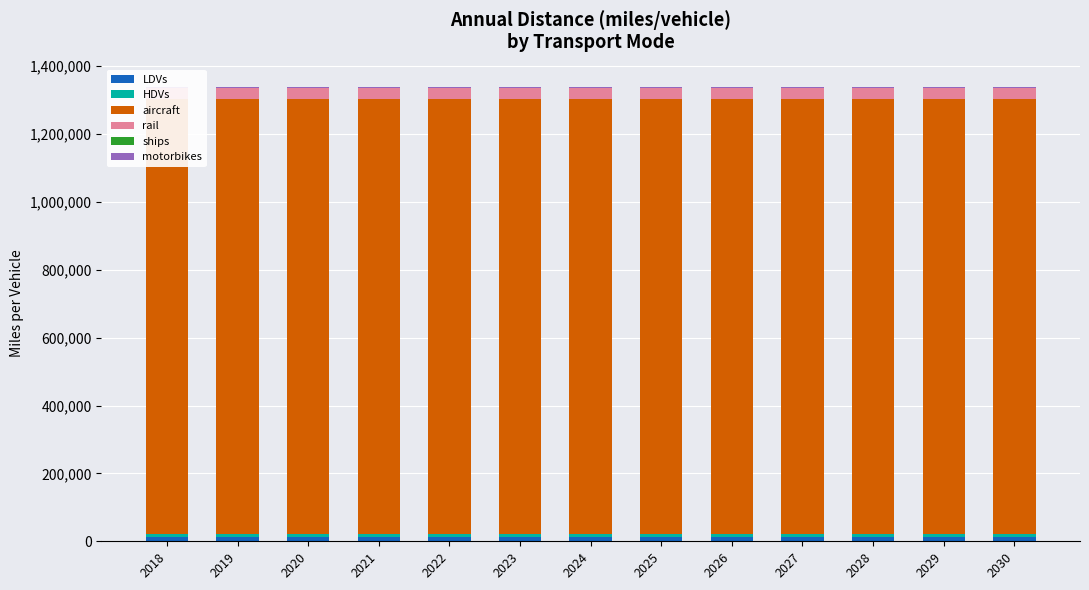

Reading right to left, transcribe all the data shown in this chart.

LDVs: 2030=11352.5	2029=11352.5	2028=11352.5	2027=11352.5	2026=11352.5	2025=11352.5	2024=11352.5	2023=11352.5	2022=11352.5	2021=11352.5	2020=11352.5	2019=11352.5	2018=11352.5
HDVs: 2030=10078.8	2029=10078.8	2028=10078.8	2027=10078.8	2026=10078.8	2025=10078.8	2024=10078.8	2023=10078.8	2022=10078.8	2021=10078.8	2020=10078.8	2019=10078.8	2018=10078.8
aircraft: 2030=1280573.1	2029=1280573.1	2028=1280573.1	2027=1280573.1	2026=1280573.1	2025=1280573.1	2024=1280573.1	2023=1280573.1	2022=1280573.1	2021=1280573.1	2020=1280573.1	2019=1280573.1	2018=1280573.1
rail: 2030=33681.5	2029=33681.5	2028=33681.5	2027=33681.5	2026=33681.5	2025=33681.5	2024=33681.5	2023=33681.5	2022=33681.5	2021=33681.5	2020=33681.5	2019=33681.5	2018=33681.5
ships: 2030=194.2	2029=194.2	2028=194.2	2027=194.2	2026=194.2	2025=194.2	2024=194.2	2023=194.2	2022=194.2	2021=194.2	2020=194.2	2019=194.2	2018=194.2
motorbikes: 2030=1929.9	2029=1929.9	2028=1929.9	2027=1929.9	2026=1929.9	2025=1929.9	2024=1929.9	2023=1929.9	2022=1929.9	2021=1929.9	2020=1929.9	2019=1929.9	2018=1929.9